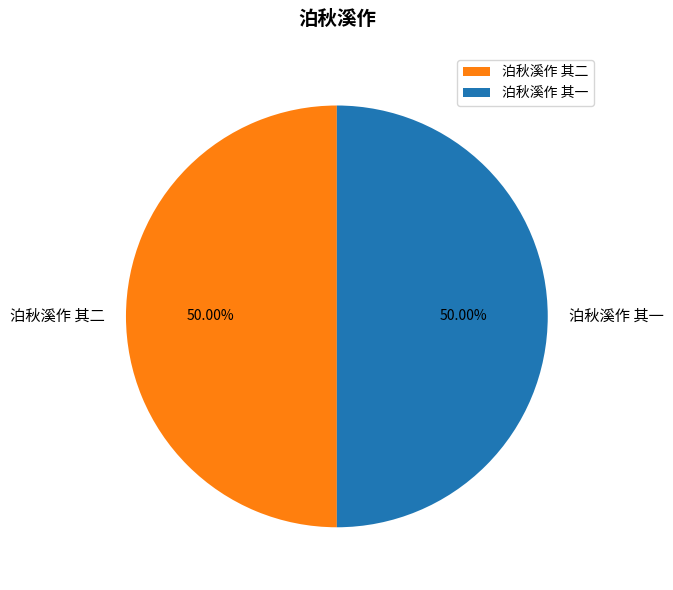

What is the ratio of the value at 泊秋溪作 其二 to the value at 泊秋溪作 其一?

1.0